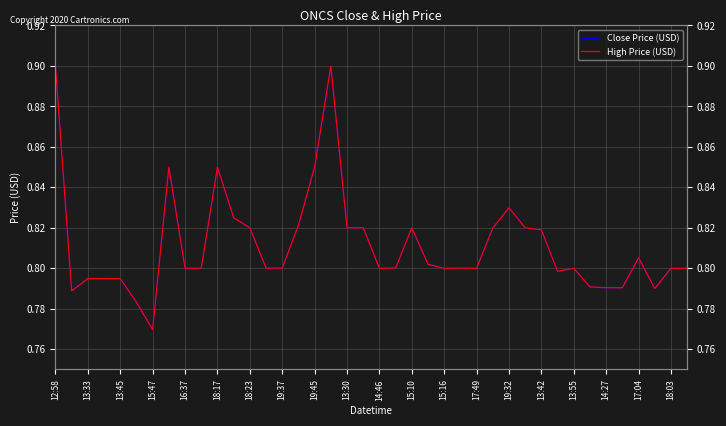

Rank the series at 13:45 from lowest to highest value.

Close Price (USD), High Price (USD)